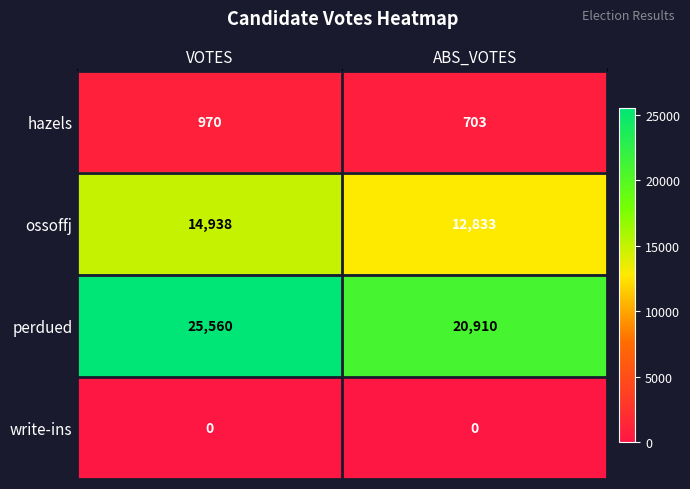

What is the difference between the ossoffj values at ABS_VOTES and VOTES?

2105